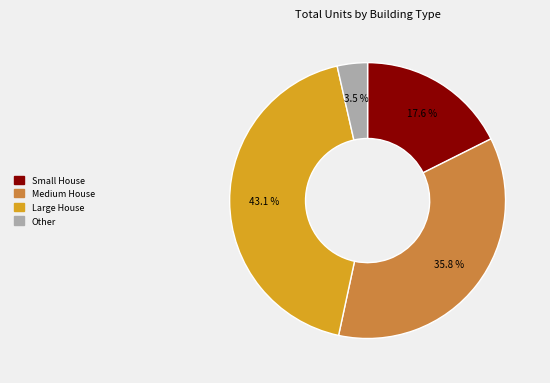

Is there any slice that represents more than half of the pie?

No